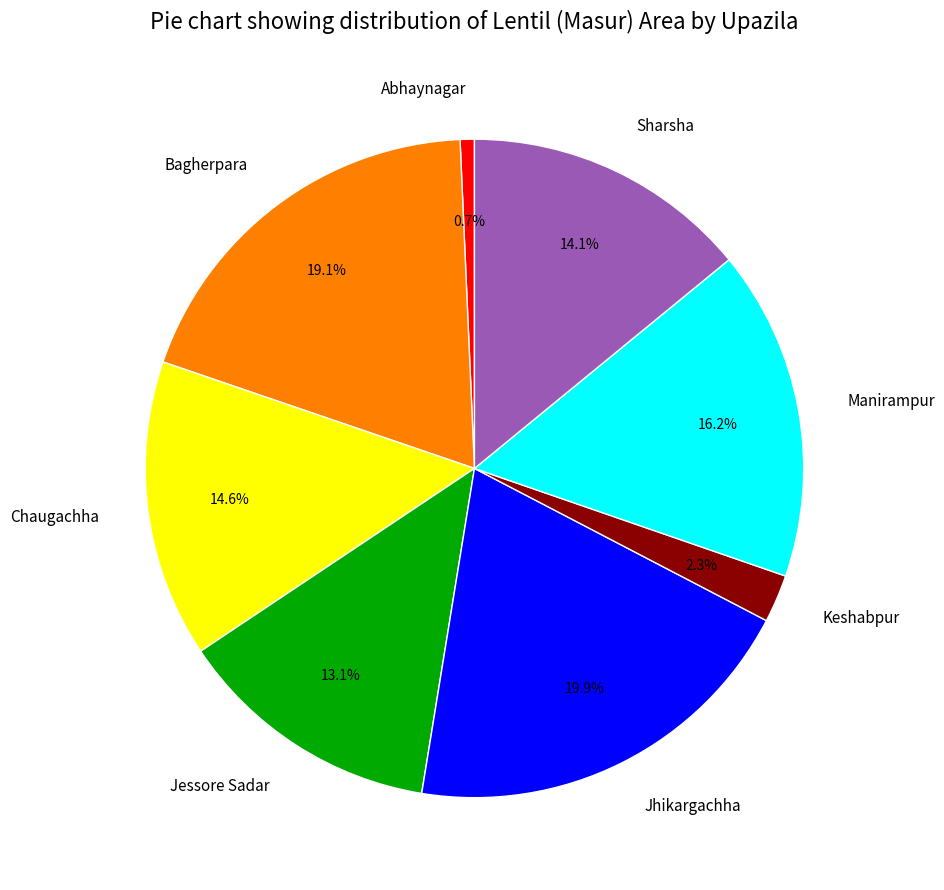

Which has a higher value, Keshabpur or Jessore Sadar?

Jessore Sadar